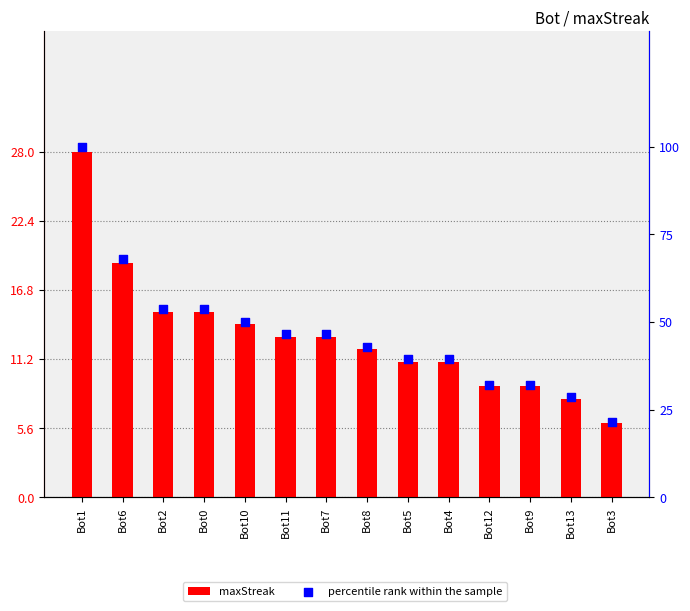

At which category is the sum across all series the highest?

Bot1